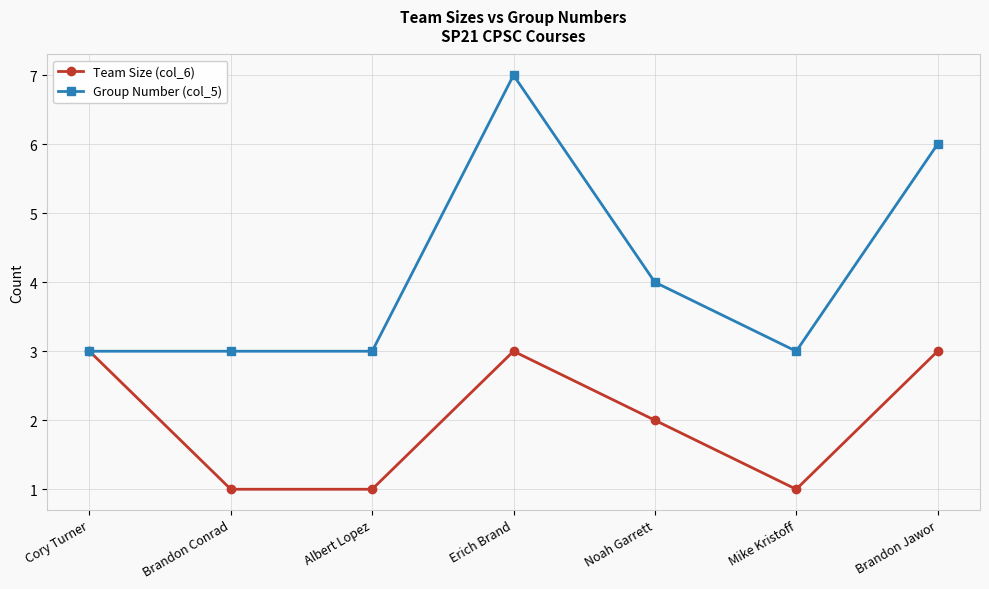

What is the sum of the Group Number (col_5) values at Erich Brand and Brandon Conrad?

10